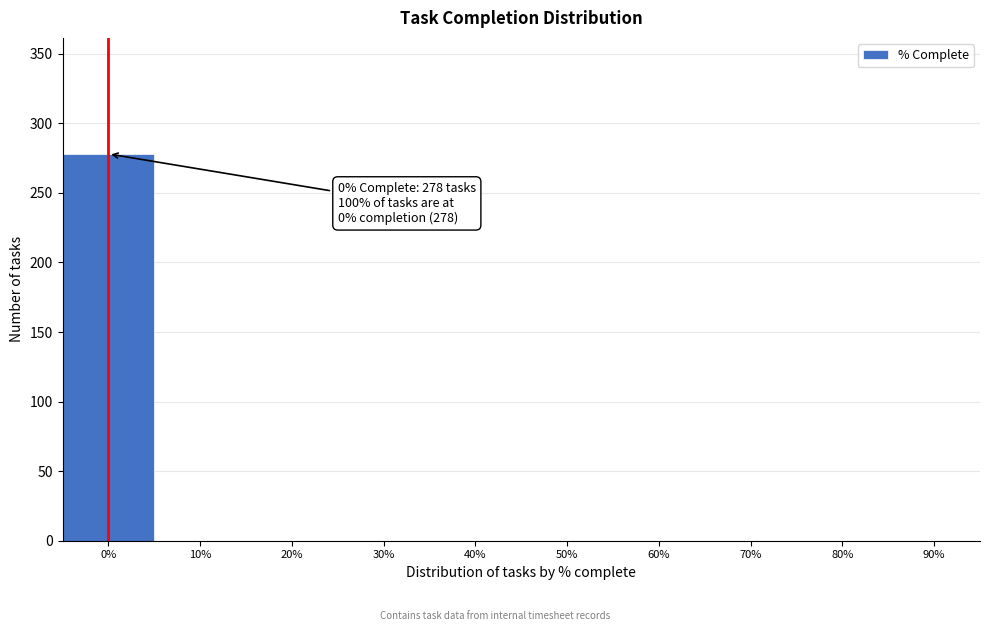

Reading left to right, list all the values displayed in this chart.

0%=278	10%=0	20%=0	30%=0	40%=0	50%=0	60%=0	70%=0	80%=0	90%=0